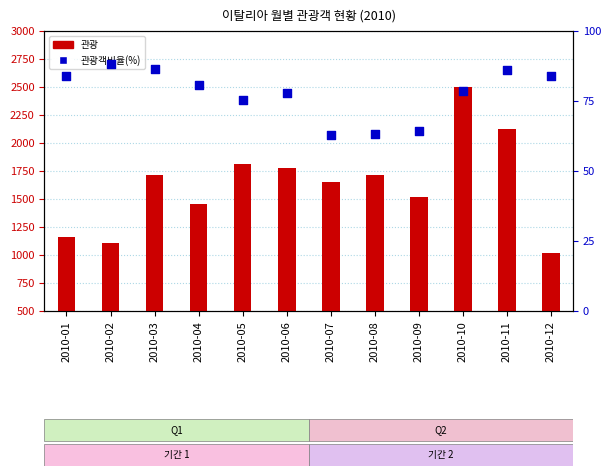

Which series has the largest total across all categories?

관광